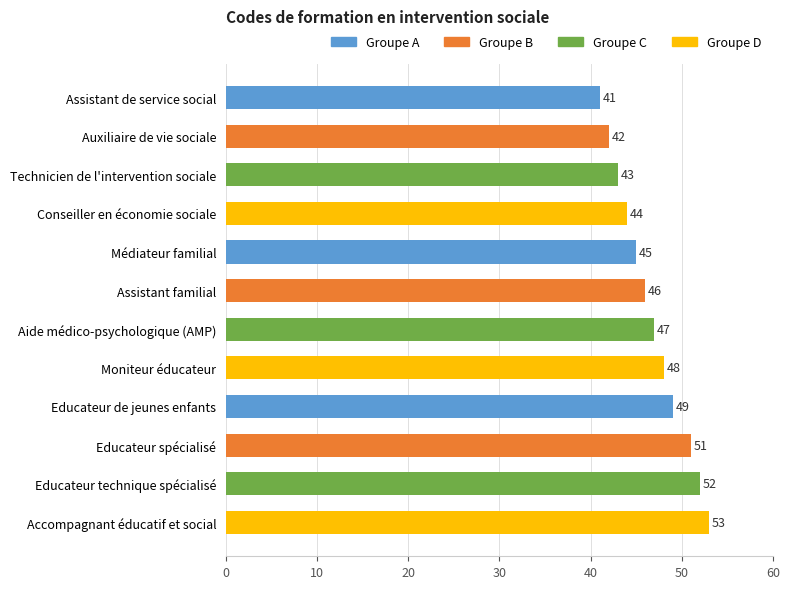

Approximately how many times larger is the value at Médiateur familial compared to Assistant familial?

1.0